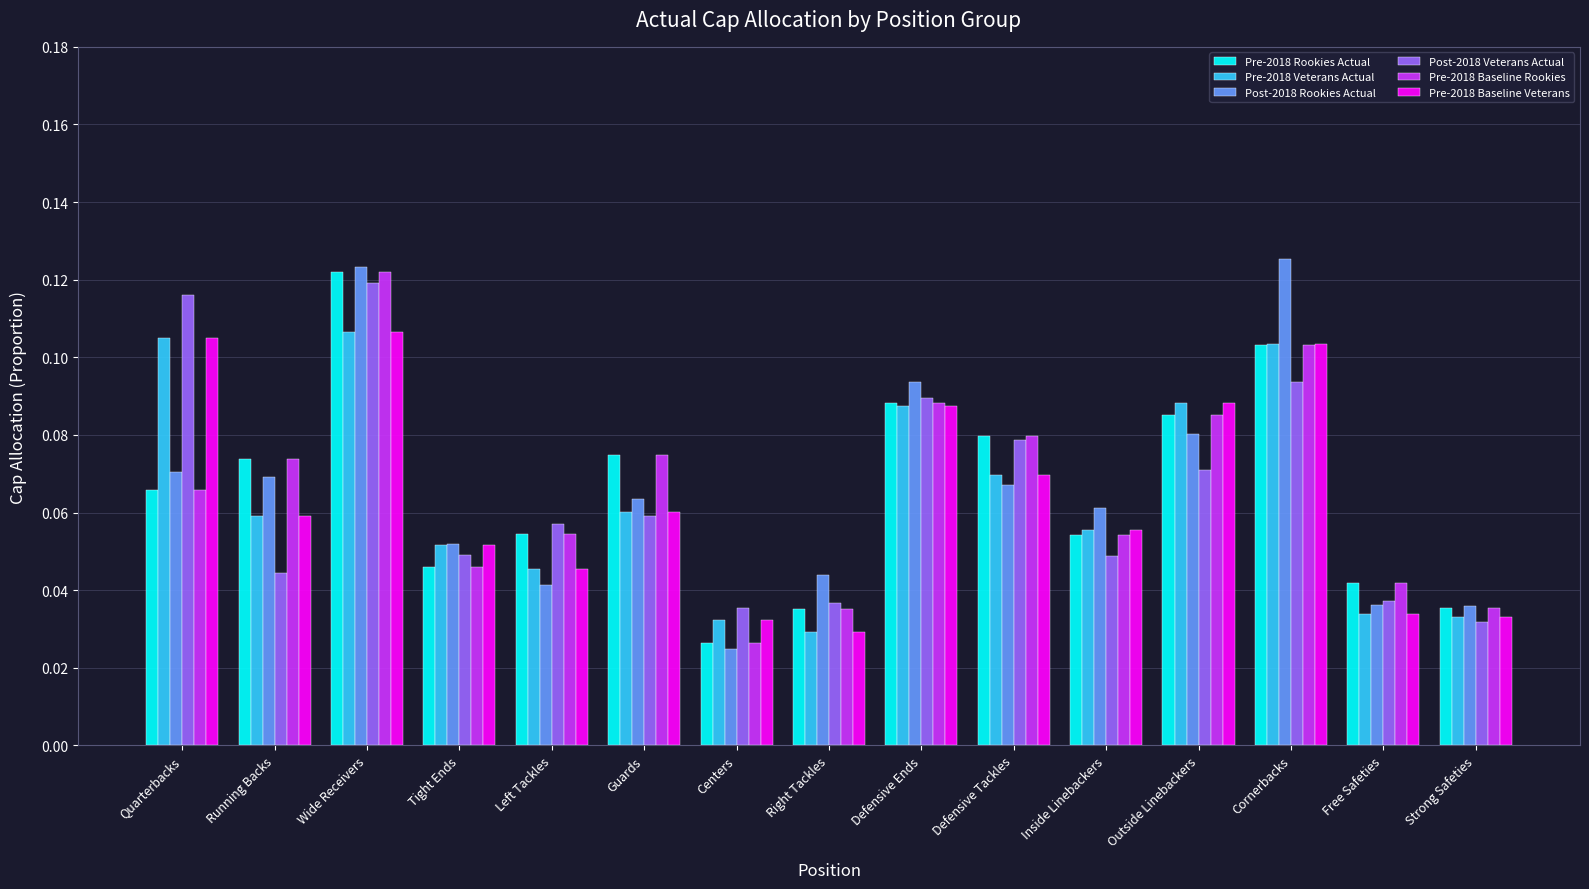

How many bars are there in each group?

6